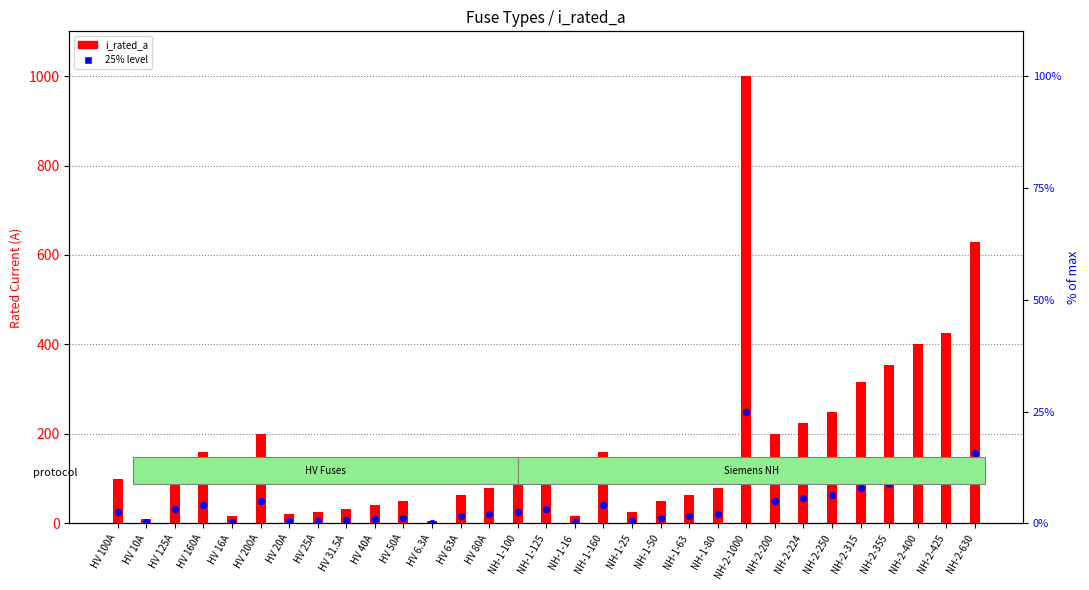

Which series reaches the minimum Y coordinate?

25% level